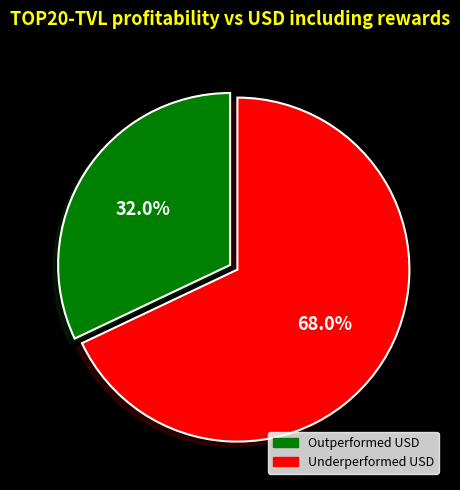

Is there a majority slice in this chart?

Yes